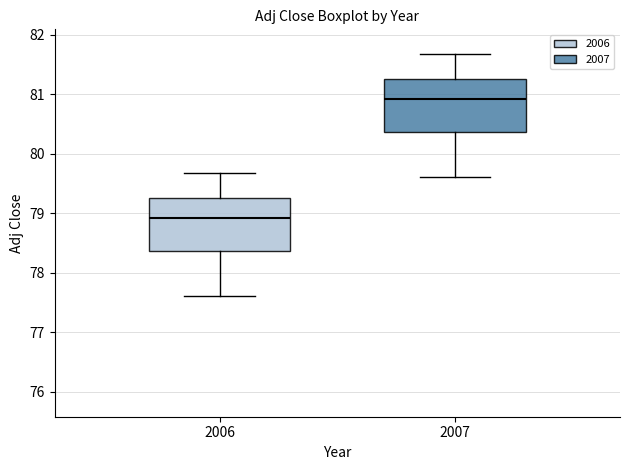

Reading left to right, transcribe this box plot: for each box, give where its median line is, the range the box spans, and where its two whiskers end, as read against the y-axis. The values are not printed on the chart, so give them approximately, as read against the axis.

2006: median 78.9, box 78.4 to 79.3, whiskers 77.6 to 79.7
2007: median 80.9, box 80.4 to 81.3, whiskers 79.6 to 81.7